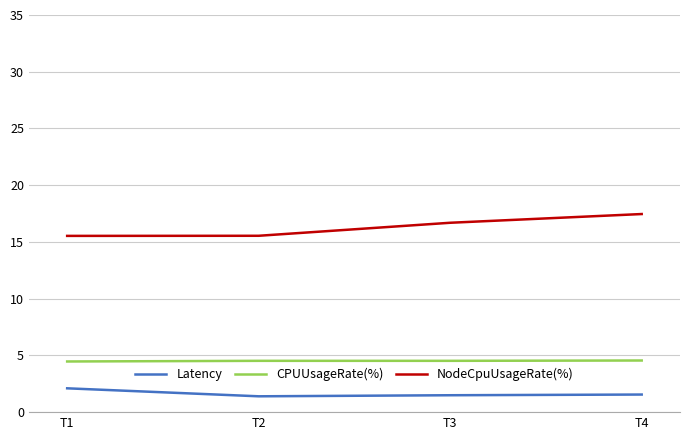

List the series in order of their overall mean, lowest first.

Latency, CPUUsageRate(%), NodeCpuUsageRate(%)